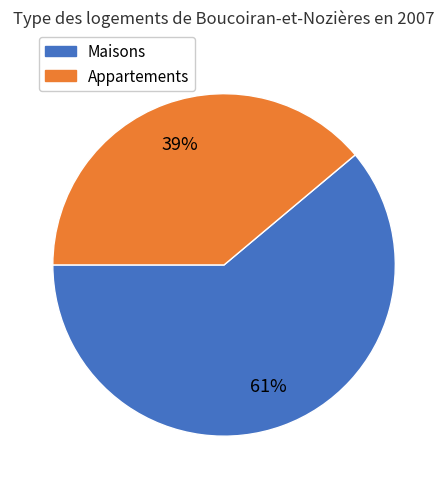

Count the number of slices in the pie.

2